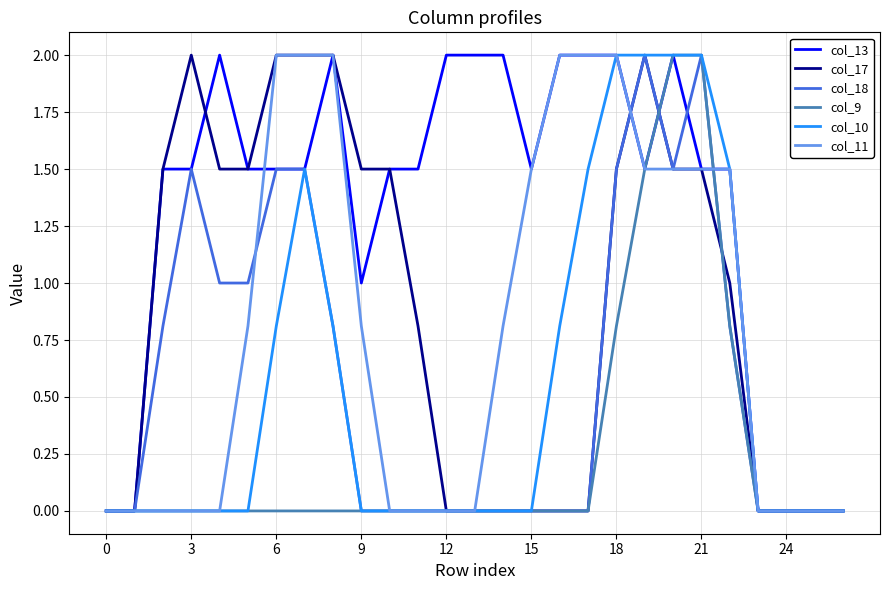

What is the average value of the col_13 series?

1.3